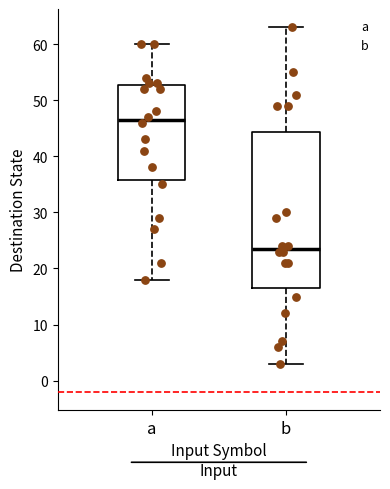

Reading left to right, read every box against the y-axis: the position of its median line, the range the box covers, and the ends of its whiskers. The values are not printed on the chart, so give them approximately, as read against the axis.

a: median 47, box 36 to 53, whiskers 18 to 60
b: median 24, box 17 to 44, whiskers 3 to 63